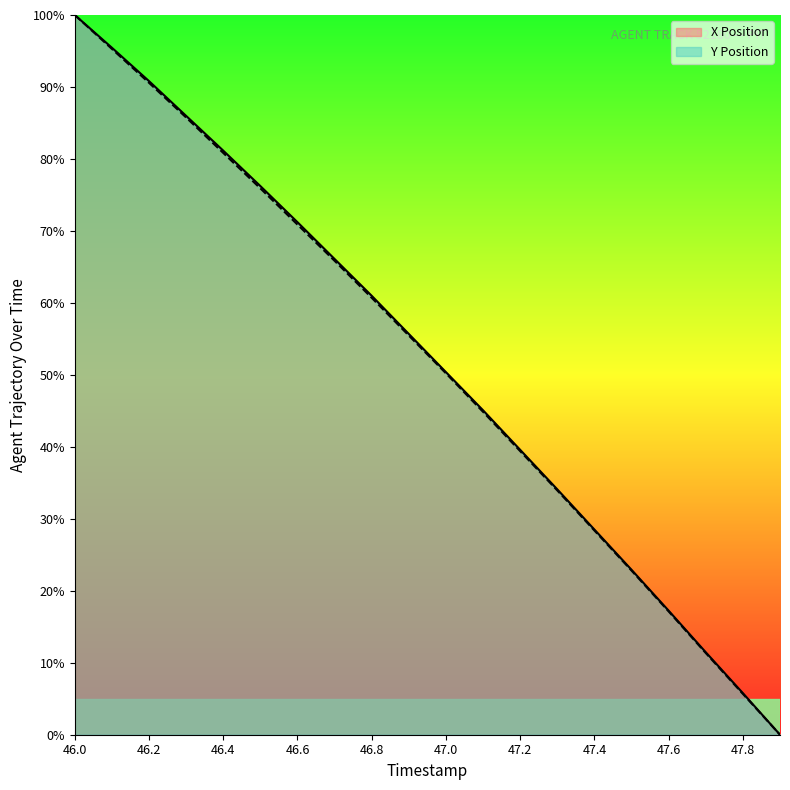

How many data points in Y Position are above 55?

10